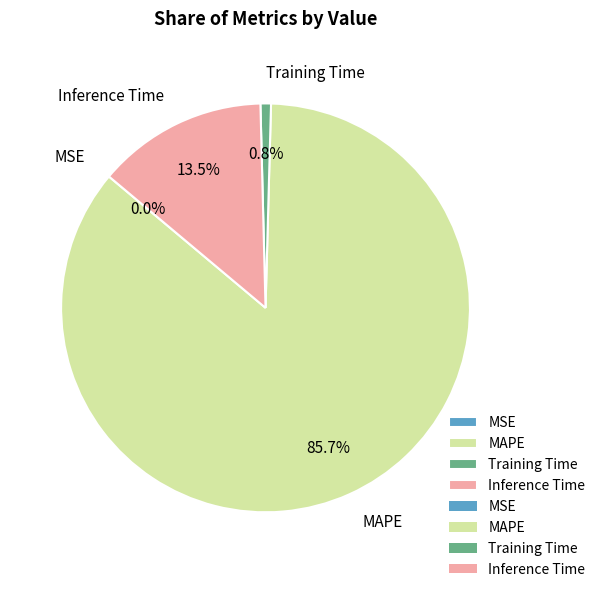

Which category has the biggest portion of the pie?

MAPE